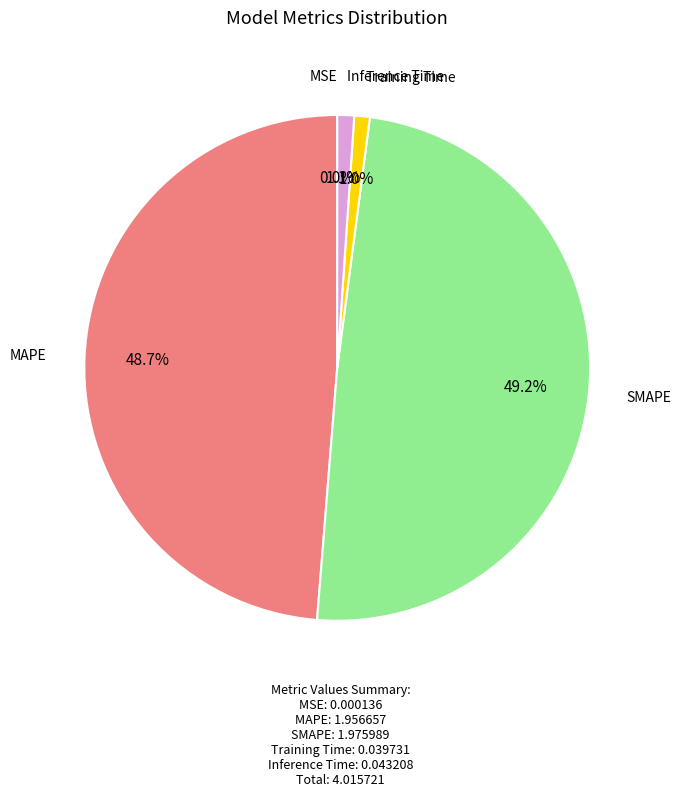

Which has a higher value, MAPE or Training Time?

MAPE